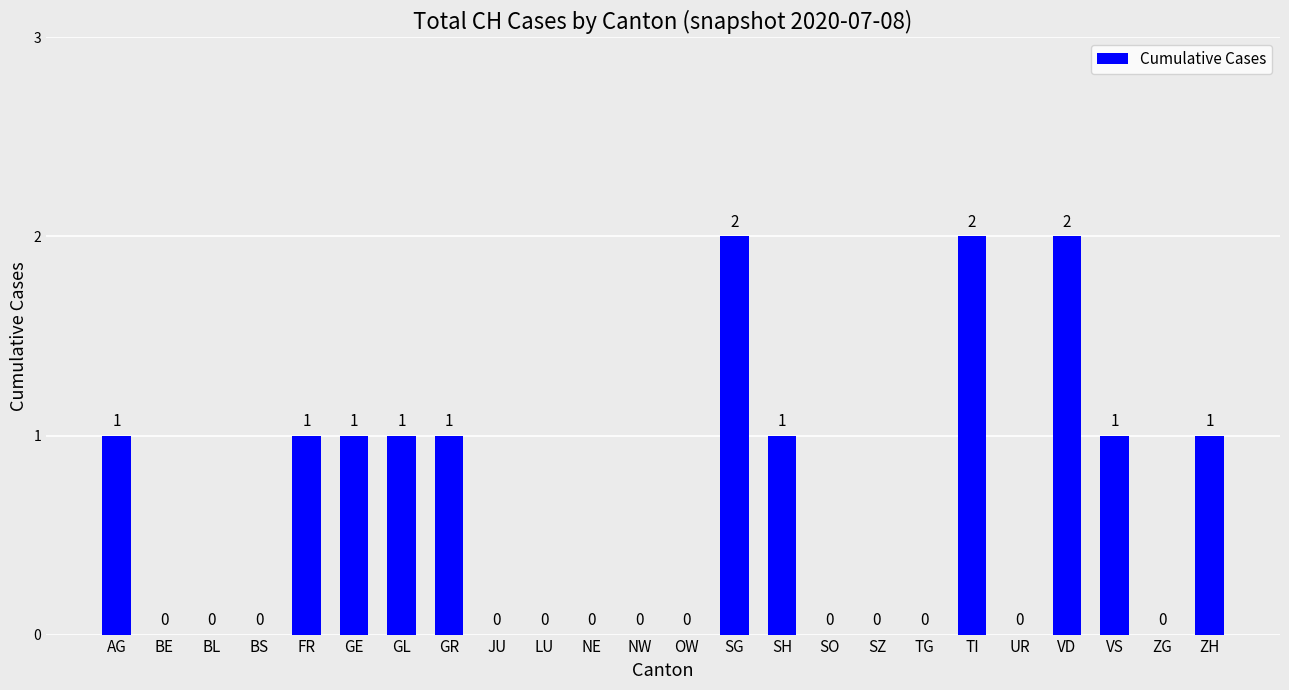

Are the bars horizontal?

No